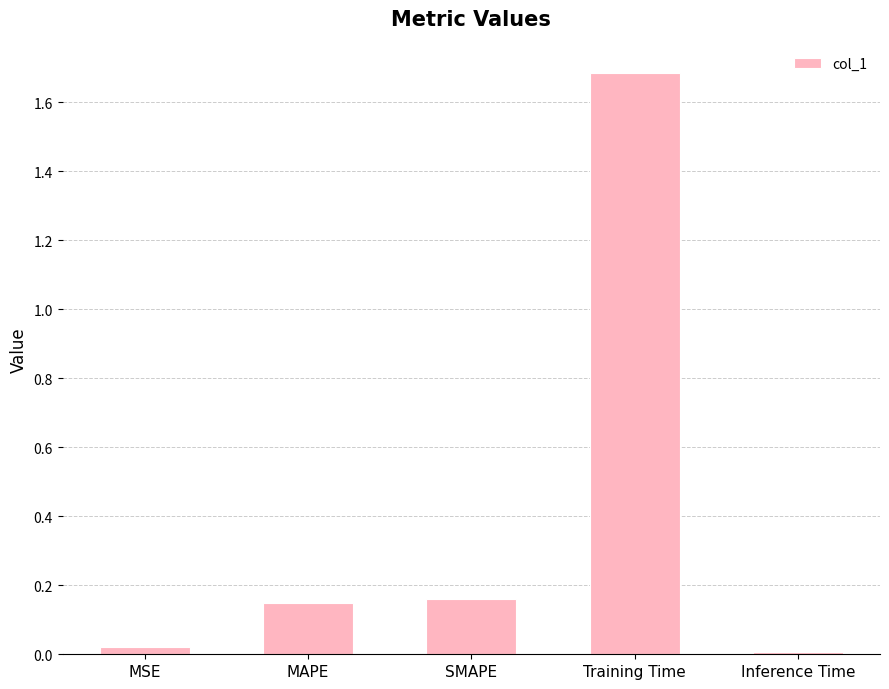

What is the difference between the maximum and minimum values?

1.7